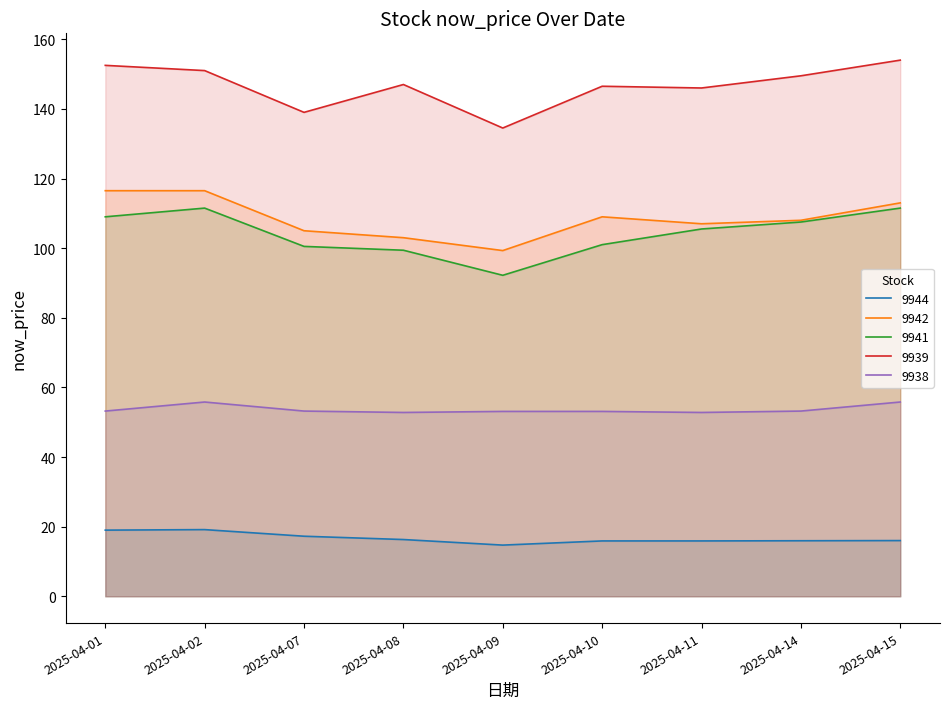

At which category does 9942 reach its first local valley?

2025-04-09